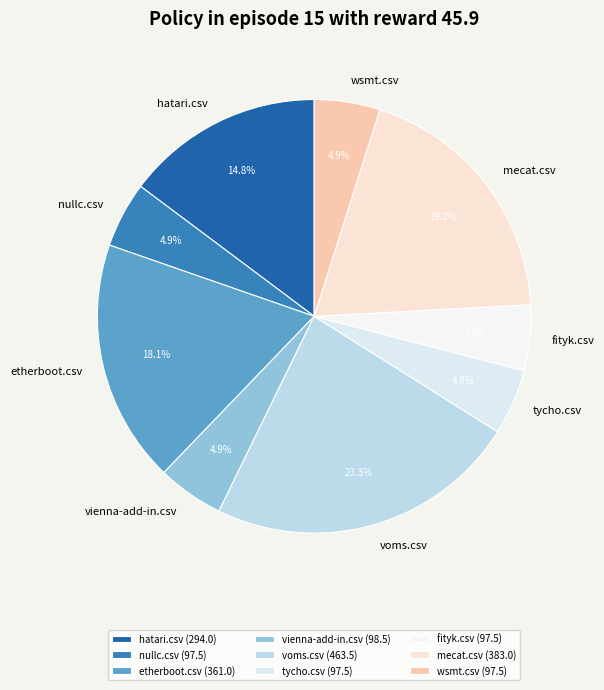

Is it true that wsmt.csv is 12% of the pie?

False